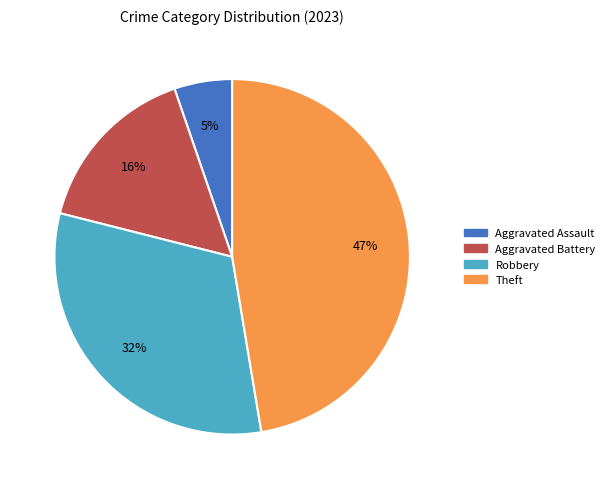

Does any single category account for the majority?

No